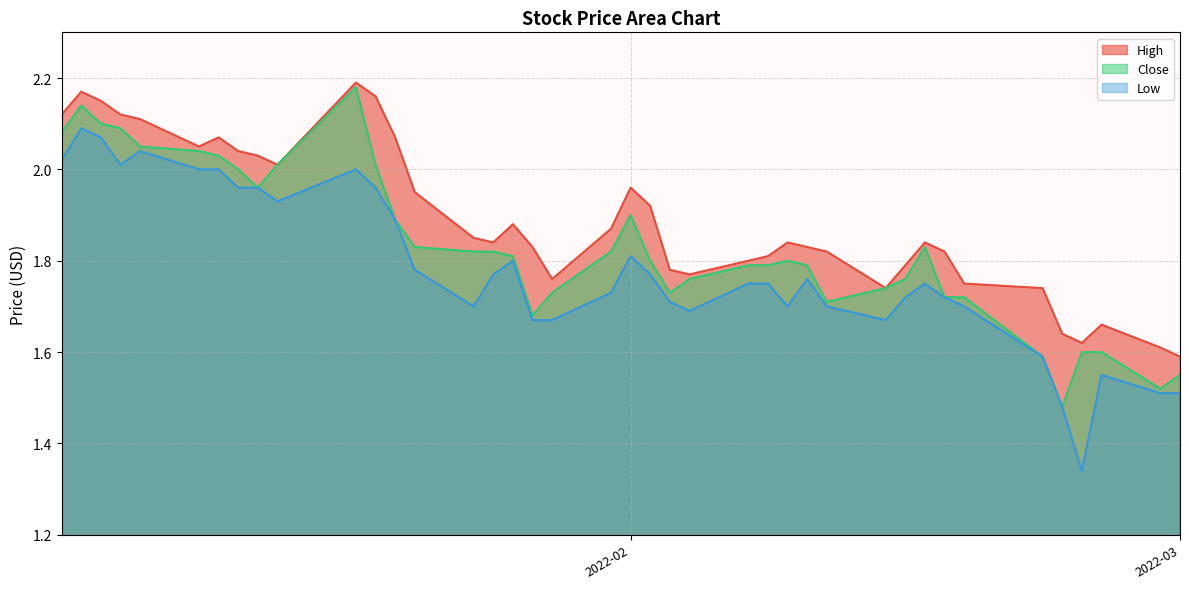

True or false: Low and High cross at least once.

False